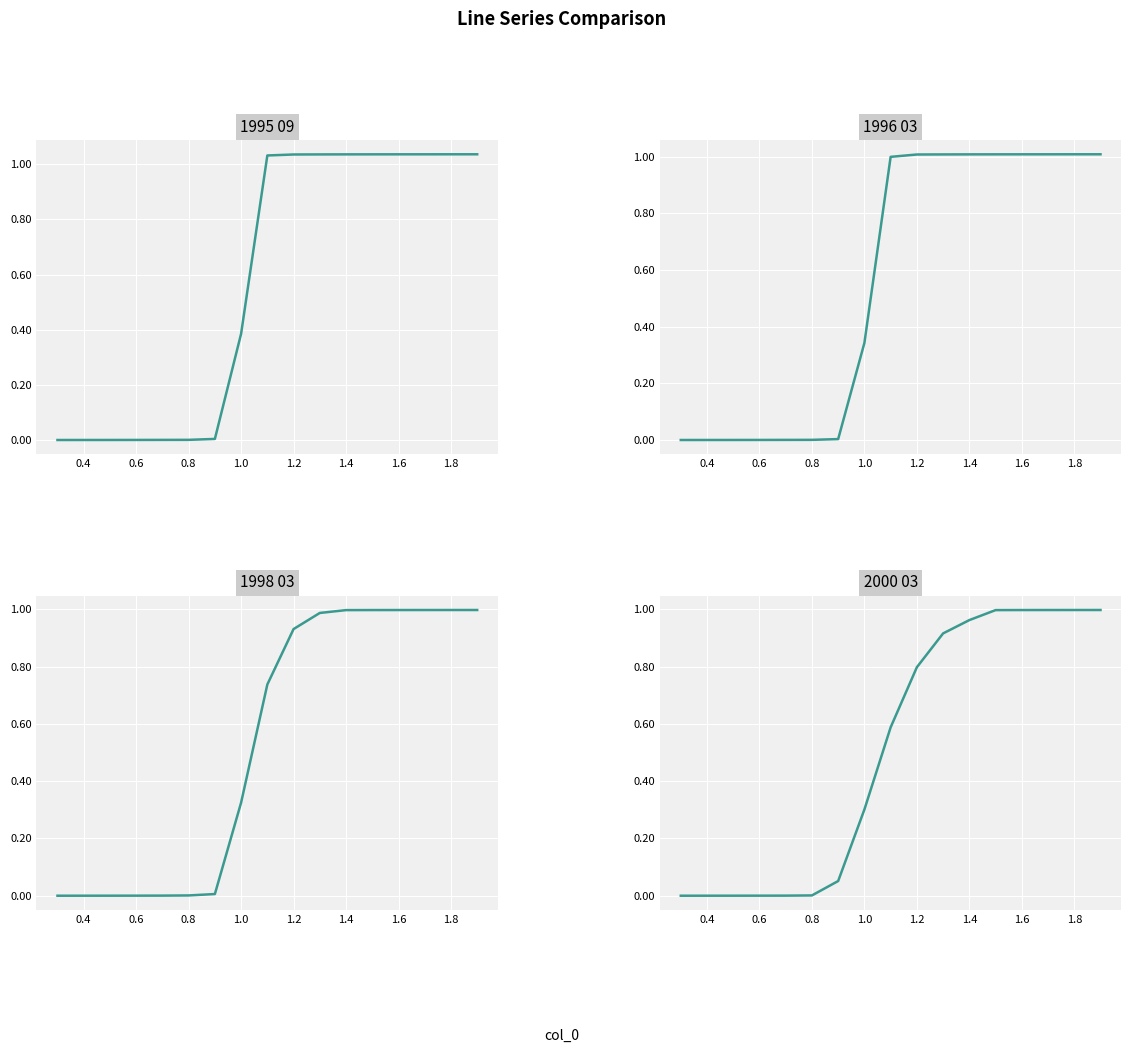

True or false: 2000 03 has a value of 0.0 at 0.8.

False